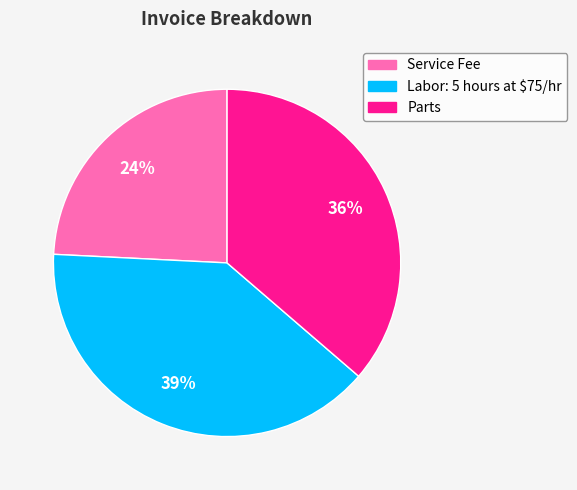

Which category has the smallest portion of the pie?

Service Fee